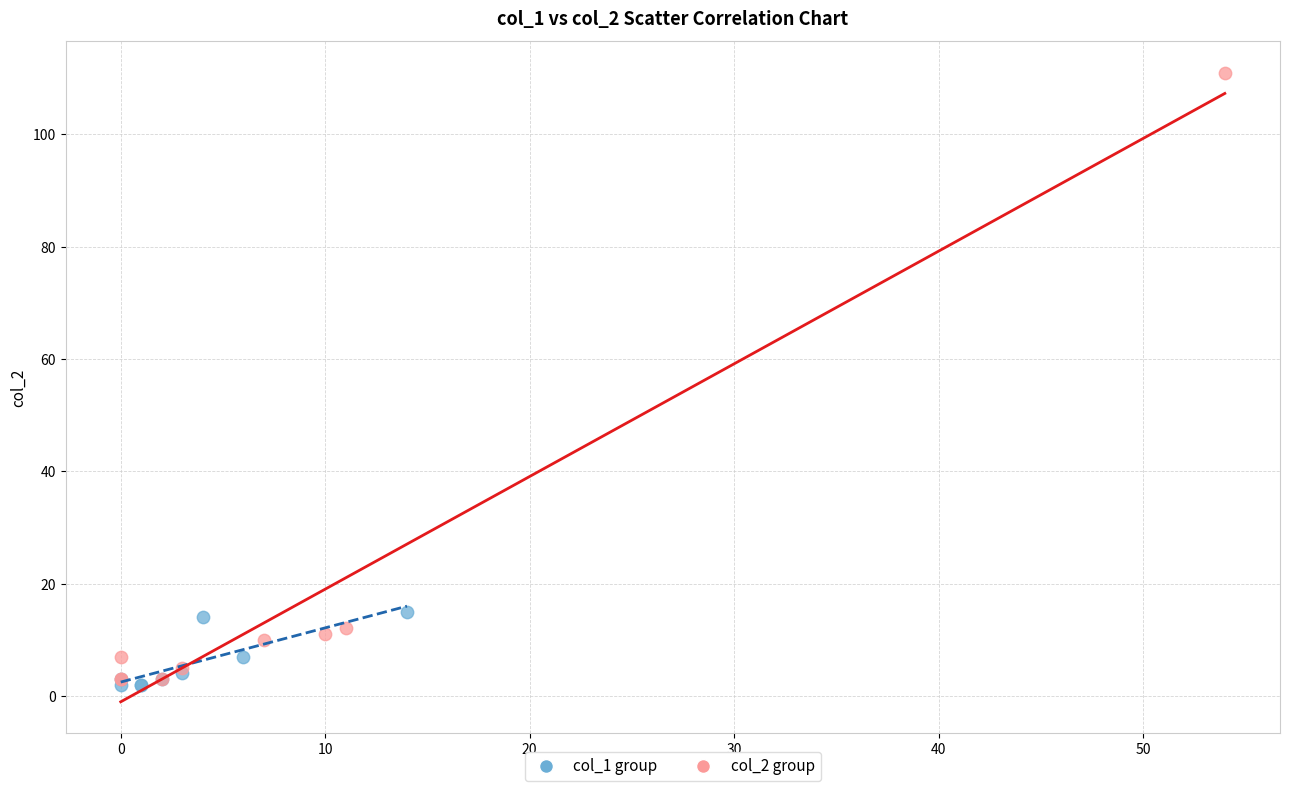

Which series contains the highest Y value?

col_2 group